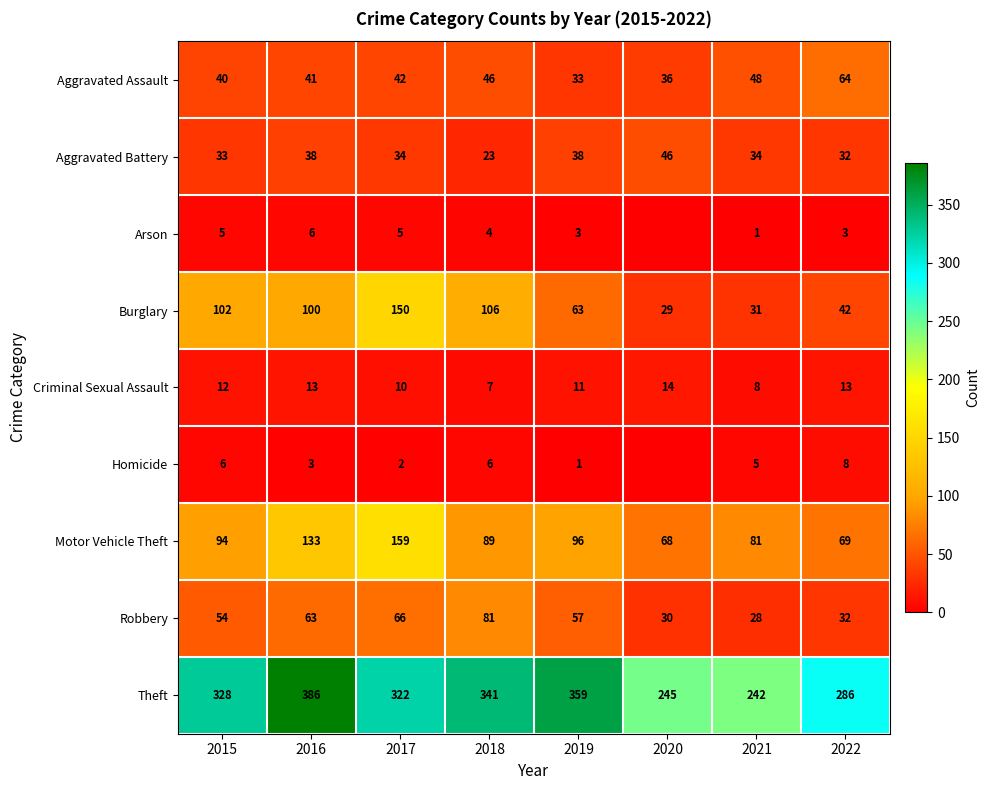

How many distinct data groups are displayed?

9